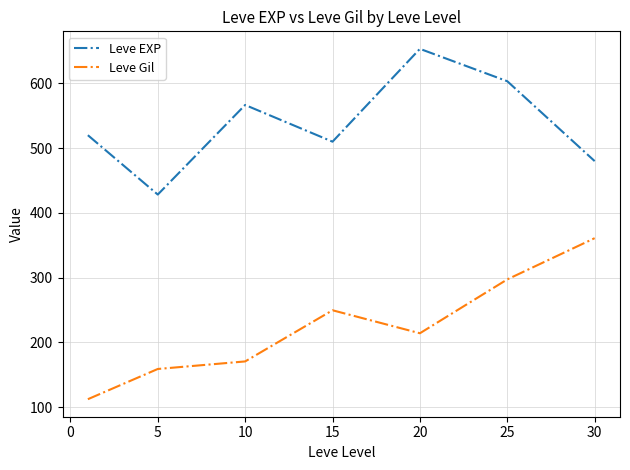

In Leve EXP, how many points are lower than both neighbors (excluding endpoints)?

2